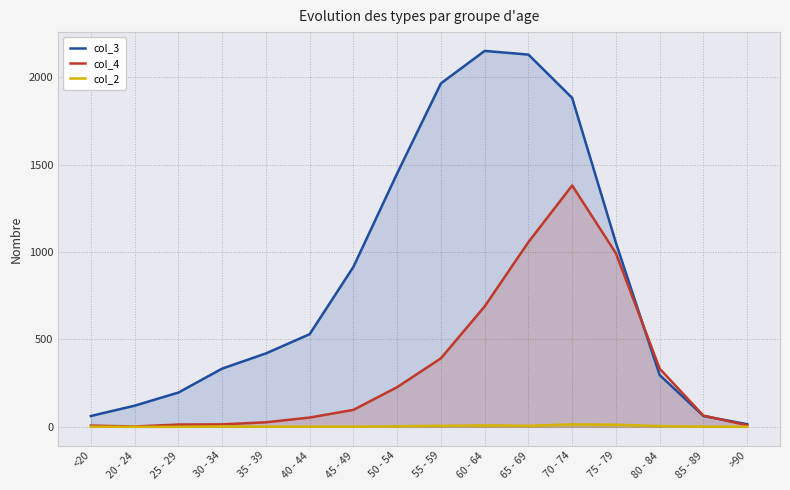

True or false: col_4 and col_2 cross at least once.

False